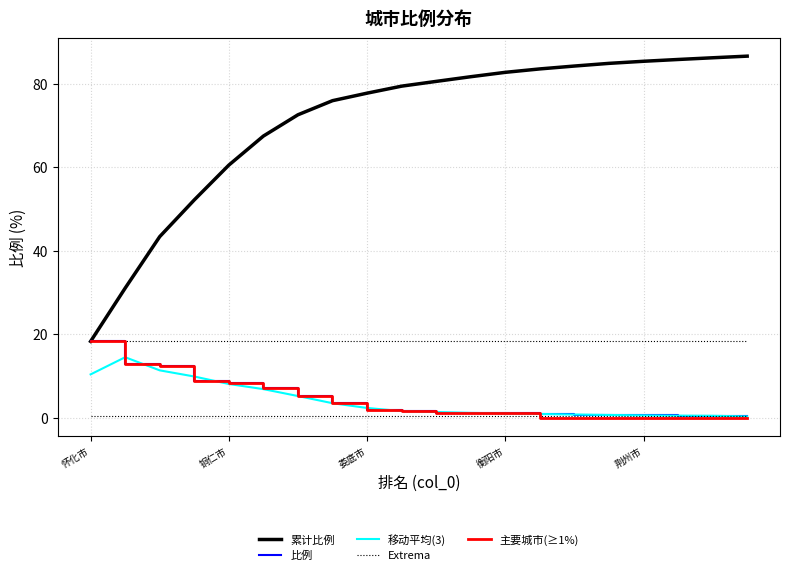

True or false: Extrema and 移动平均(3) intersect in this chart.

False